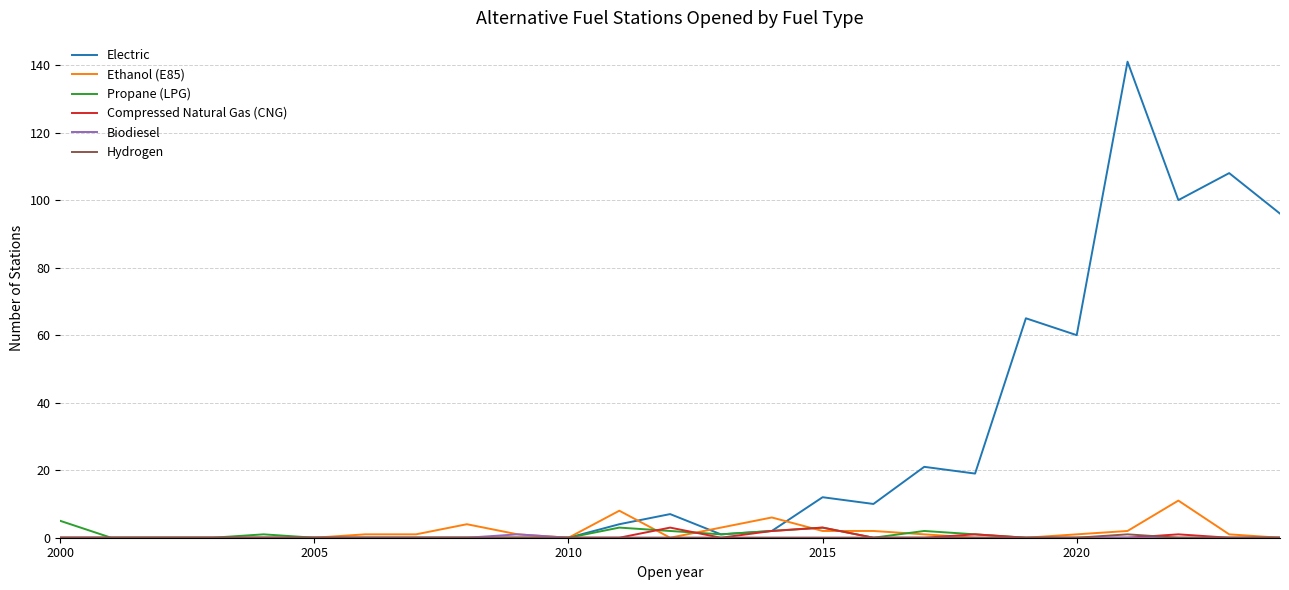

What is the highest value of the Propane (LPG) series?

5